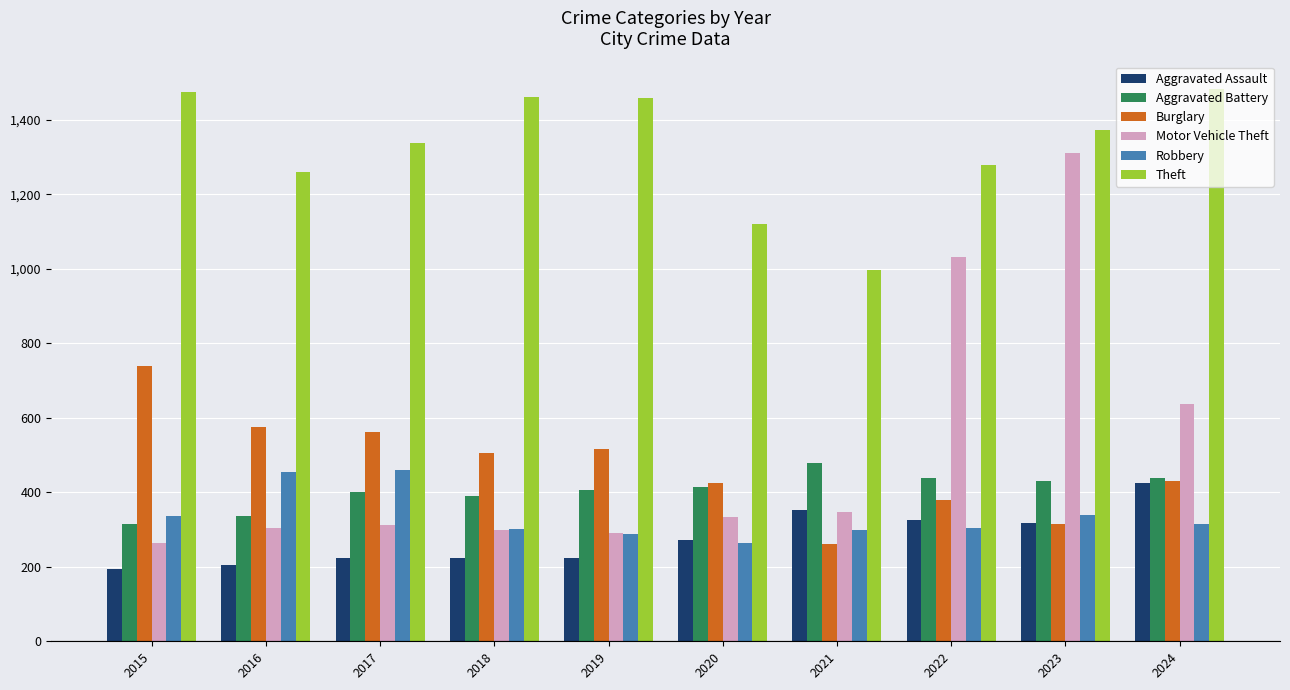

What is the greatest value displayed?

1483